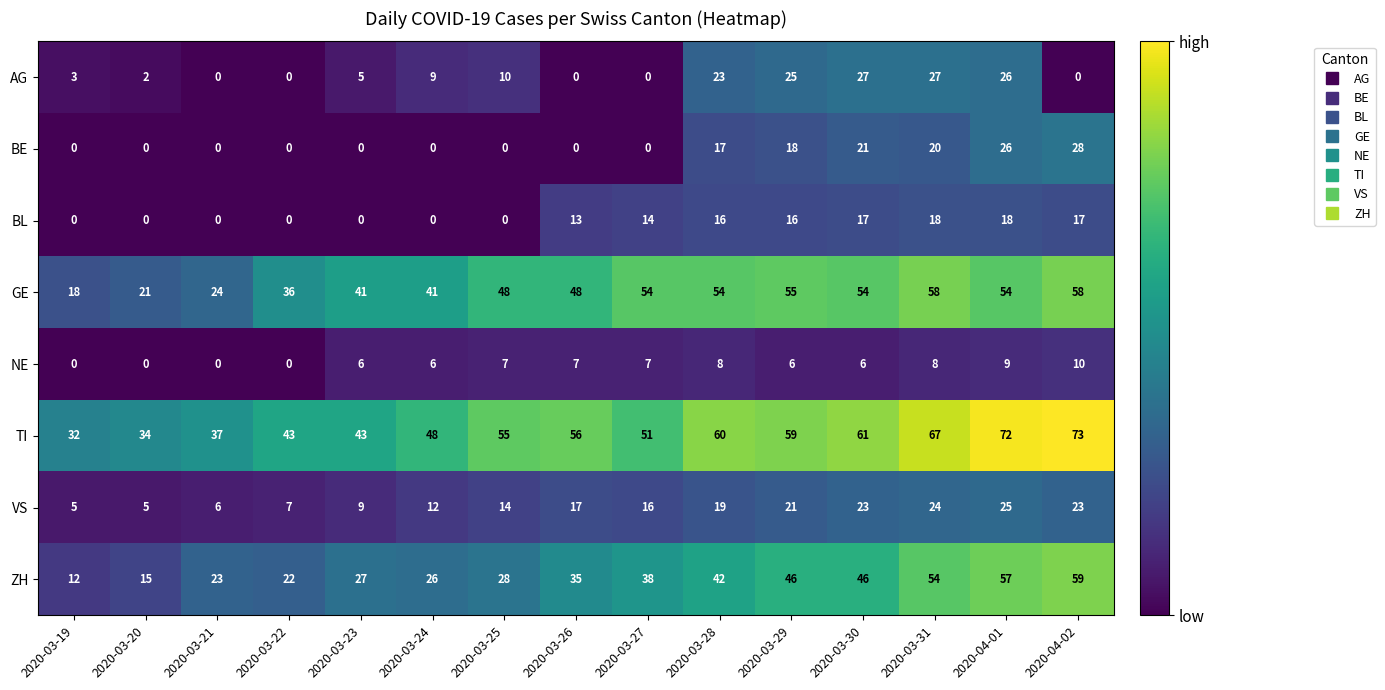

The value of NE at 2020-03-22 is 0. True or false?

True